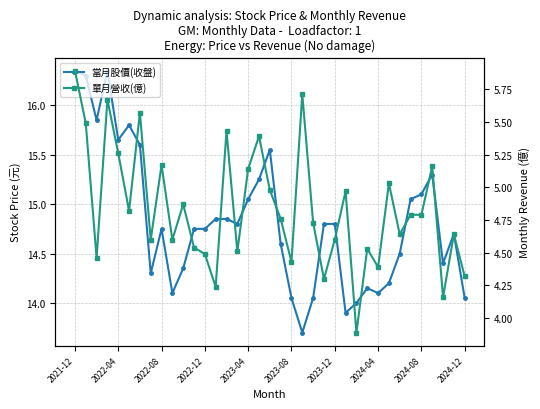

Between 14 and 35, which series saw the biggest shift?

單月營收(億)